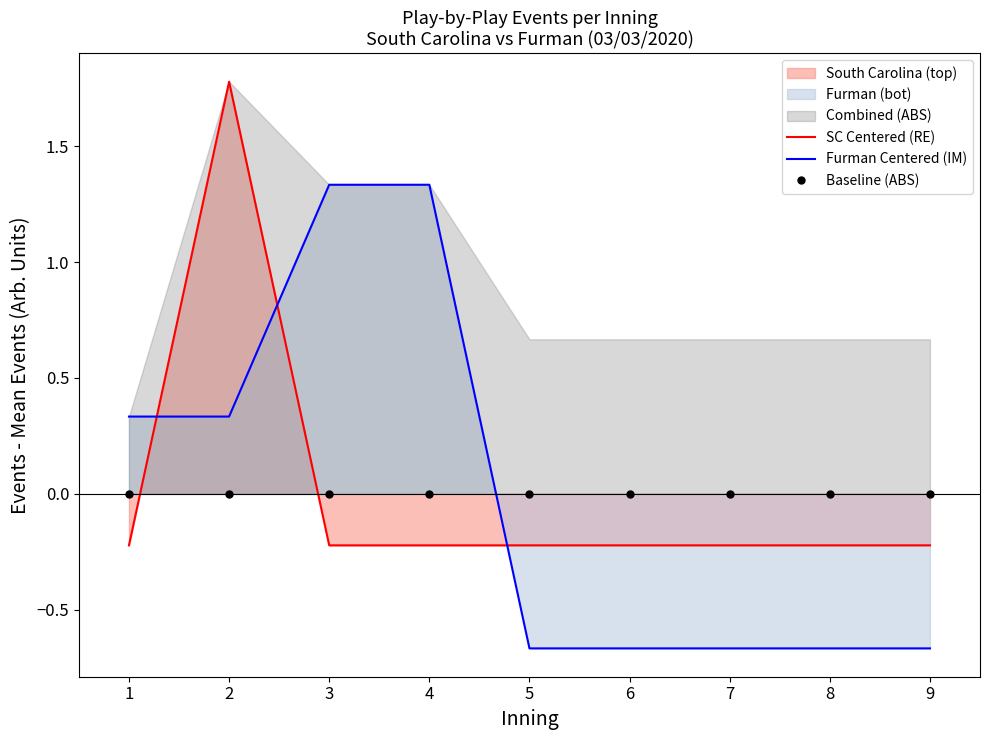

Does the chart display data point markers on the line(s)?

No